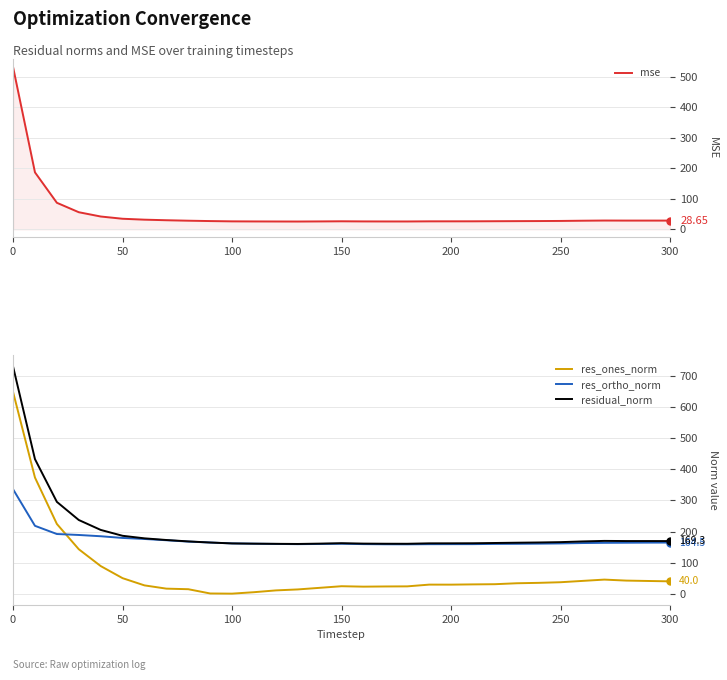

What are all the series names shown in the legend?

mse, res_ones_norm, res_ortho_norm, residual_norm